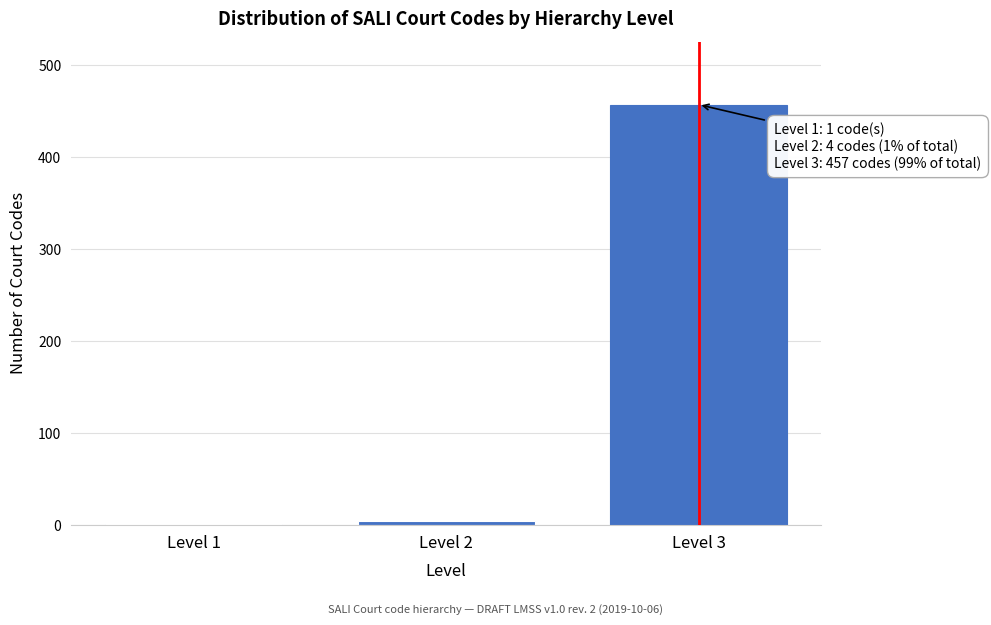

Reading right to left, what are all the values shown in this chart?

Level 3=457	Level 2=4	Level 1=1